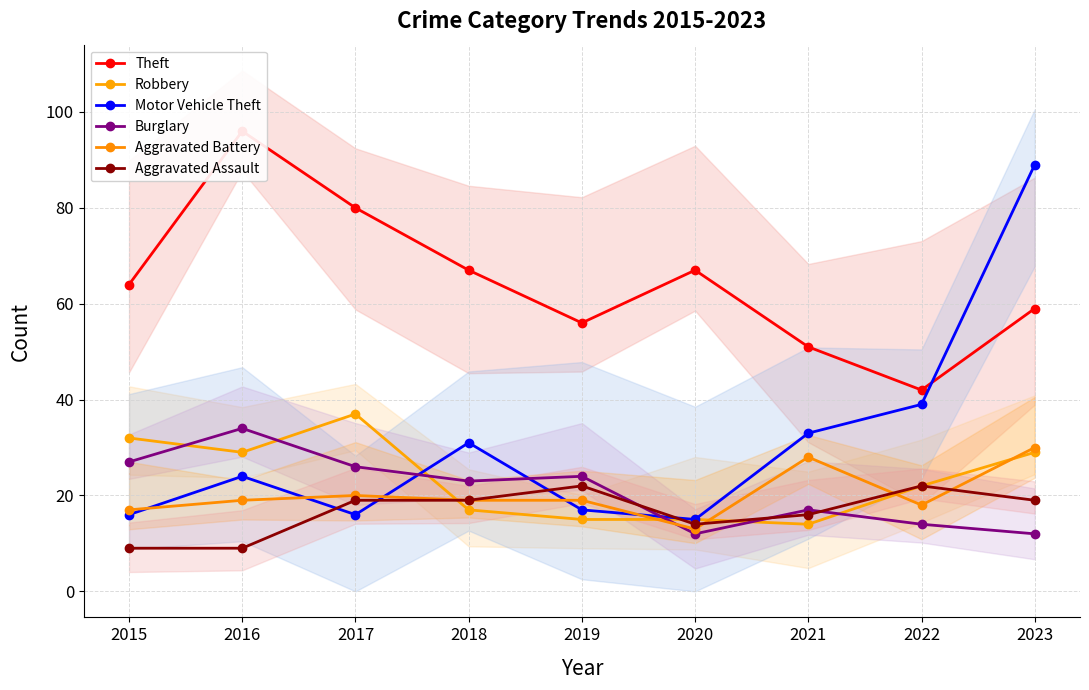

Where does the Motor Vehicle Theft series first go above 24?

2018